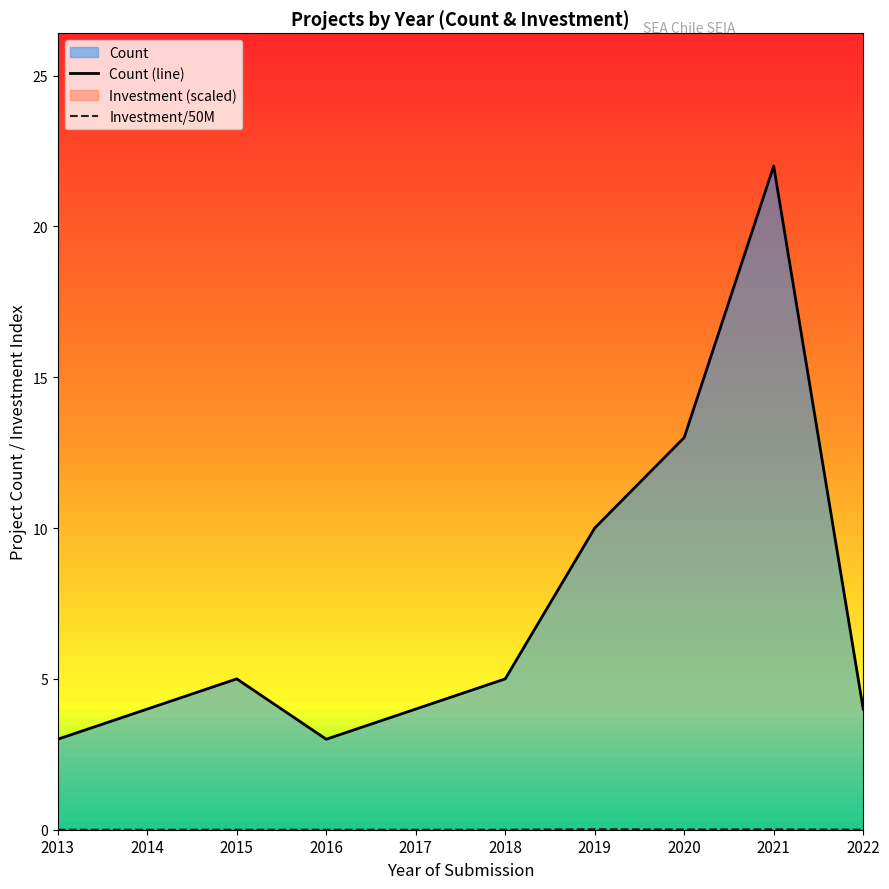

List the series in order of their peak value, lowest first.

Investment/50M, Count (line)